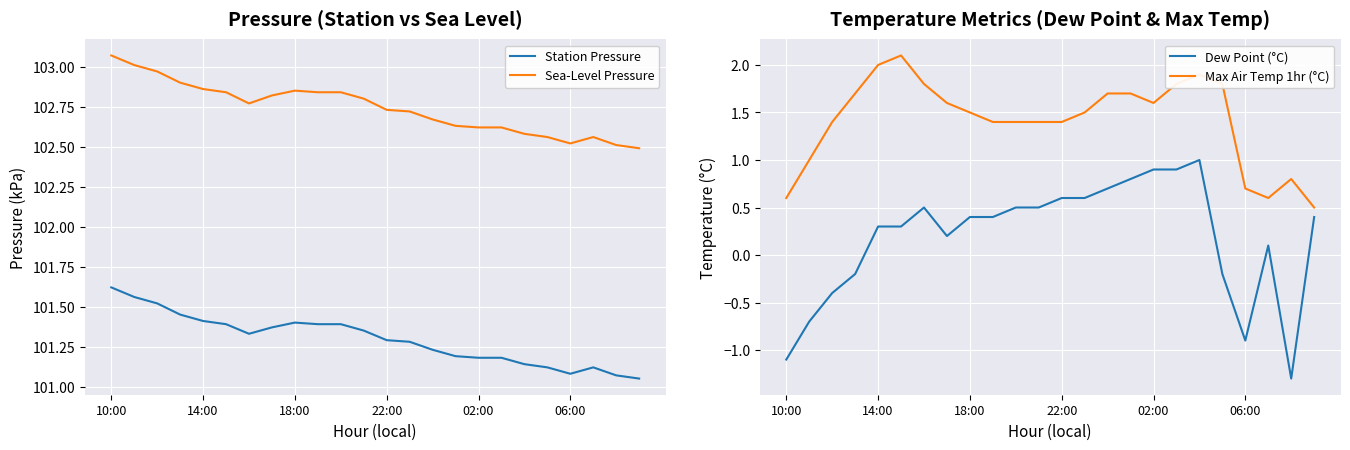

Between 19 and 23, which is larger?

19